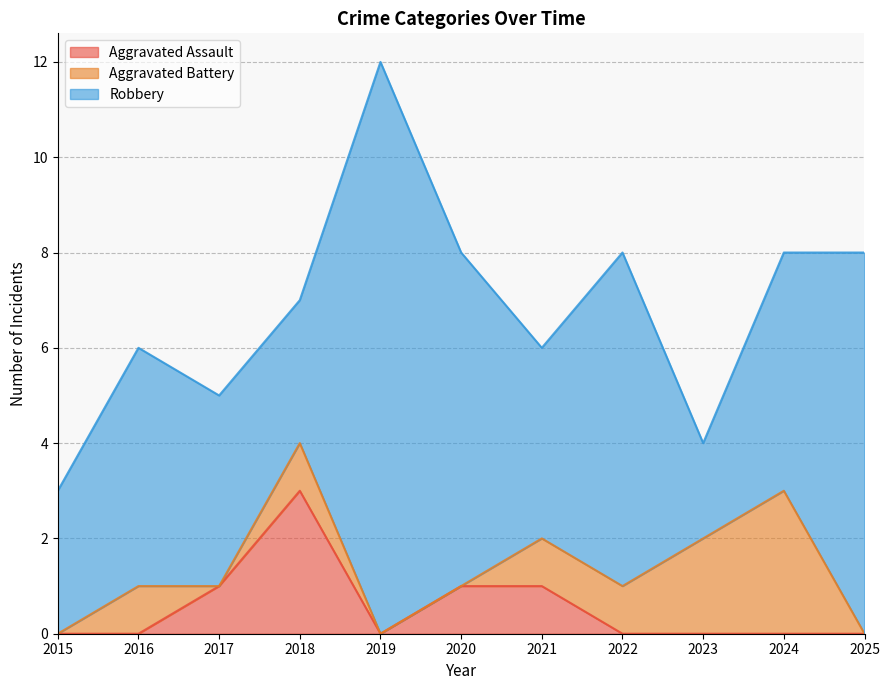

Does the chart have visible grid lines?

Yes